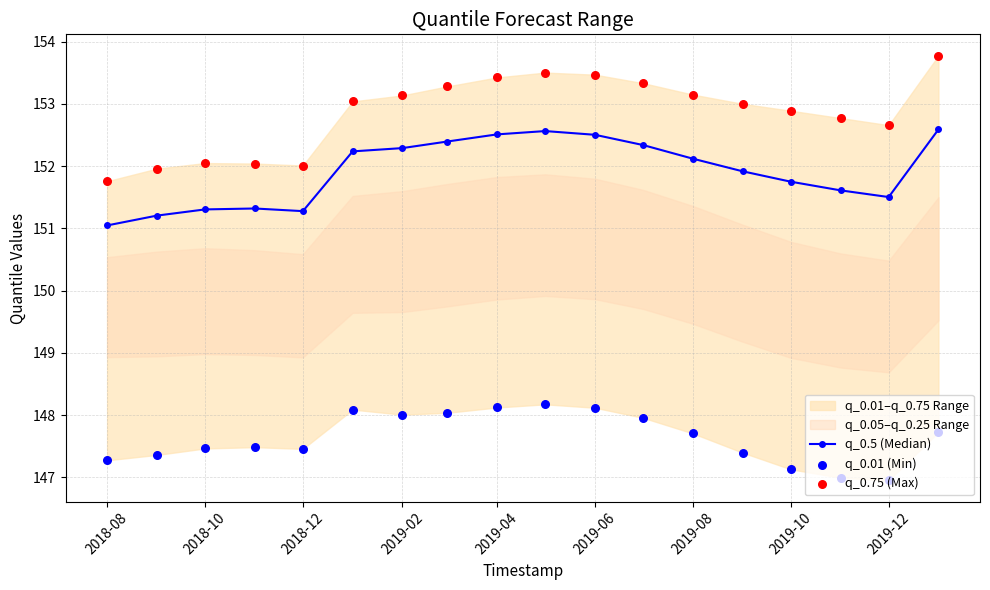

The q_0.5 (Median) series shows 77.8 at 2019-04. True or false?

False